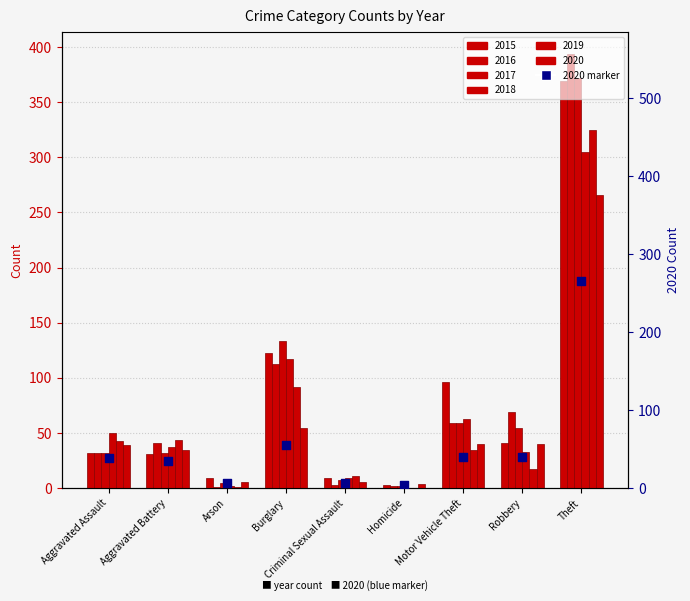

Approximately how many times larger is the value at Theft compared to Aggravated Assault?

6.8